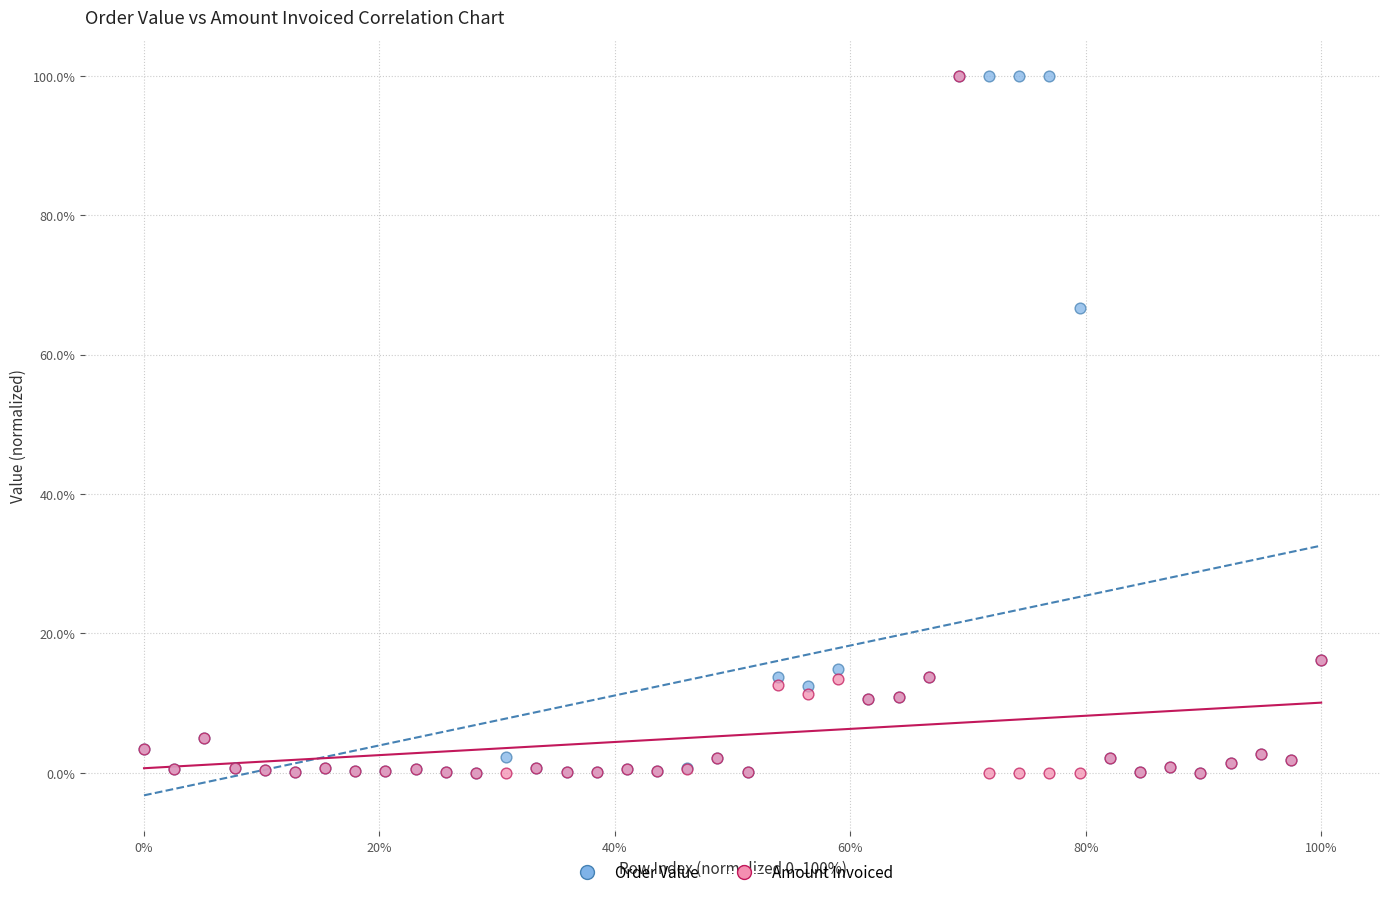

What are all the series names shown in the legend?

Order Value, Amount Invoiced